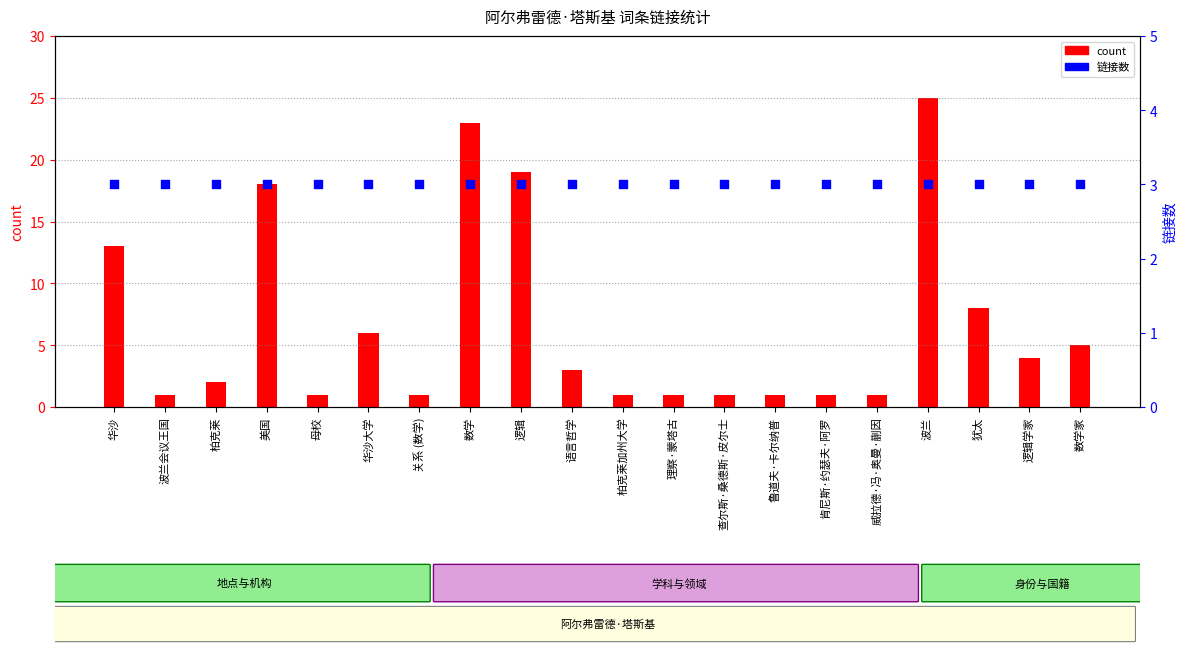

What are all the series names shown in the legend?

count, 链接数